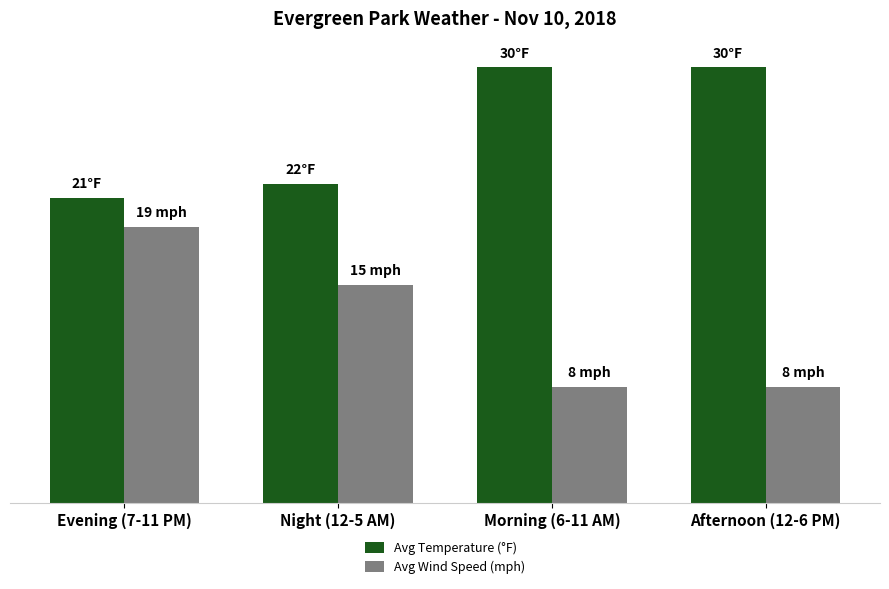

What is the difference between the maximum and second lowest values in the Avg Temperature (°F) series?

8